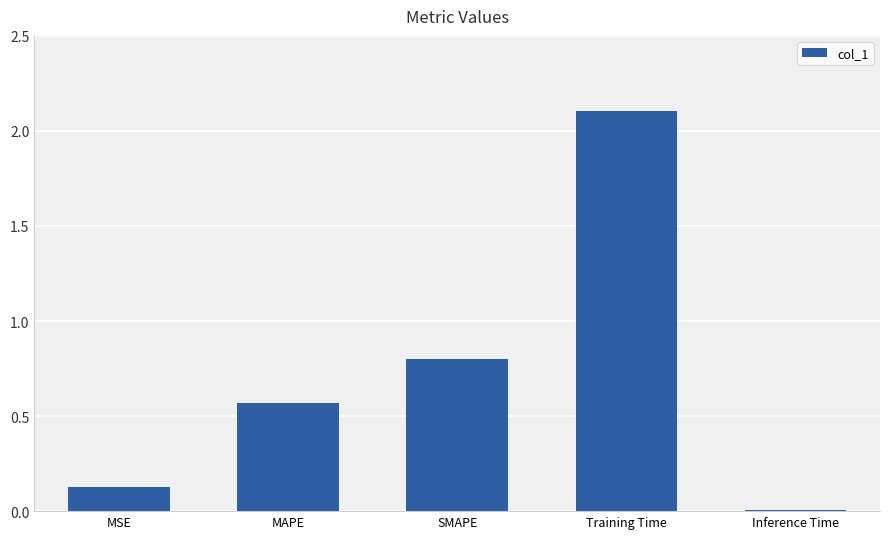

What value does the data have at Training Time?

2.1